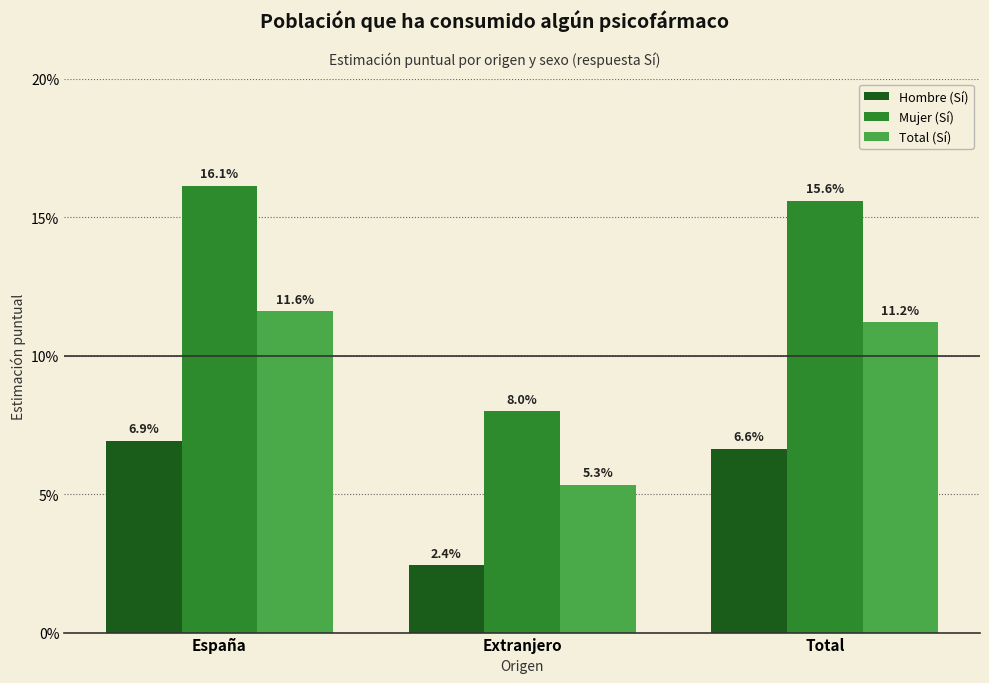

What is the sum of the Mujer (Sí) values at España and Extranjero?

0.2